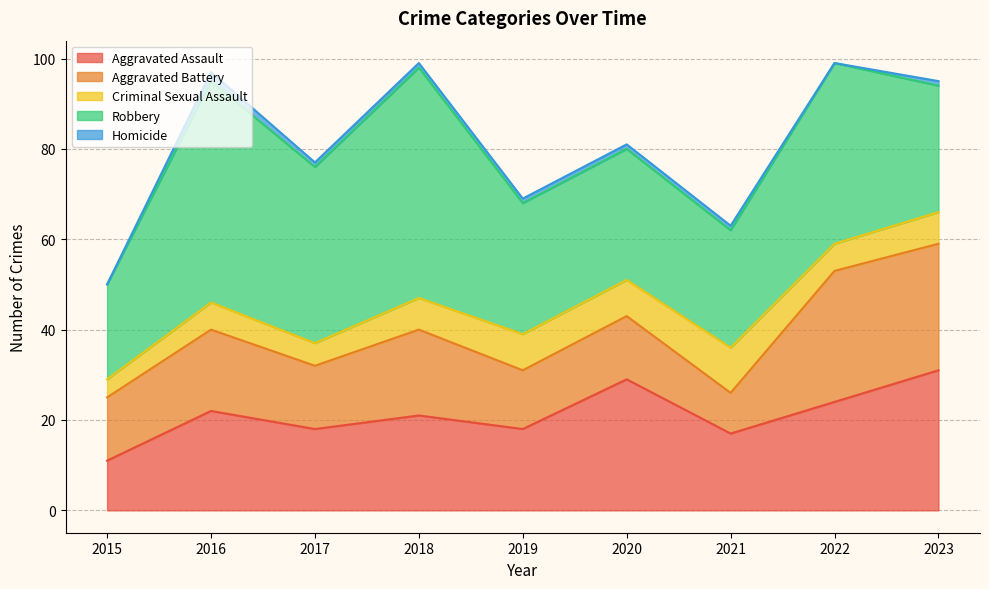

Reading right to left, list all the values displayed in this chart.

Aggravated Assault: 2023=31	2022=24	2021=17	2020=29	2019=18	2018=21	2017=18	2016=22	2015=11
Aggravated Battery: 2023=28	2022=29	2021=9	2020=14	2019=13	2018=19	2017=14	2016=18	2015=14
Criminal Sexual Assault: 2023=7	2022=6	2021=10	2020=8	2019=8	2018=7	2017=5	2016=6	2015=4
Robbery: 2023=28	2022=40	2021=26	2020=29	2019=29	2018=51	2017=39	2016=49	2015=21
Homicide: 2023=1	2022=0	2021=1	2020=1	2019=1	2018=1	2017=1	2016=2	2015=0